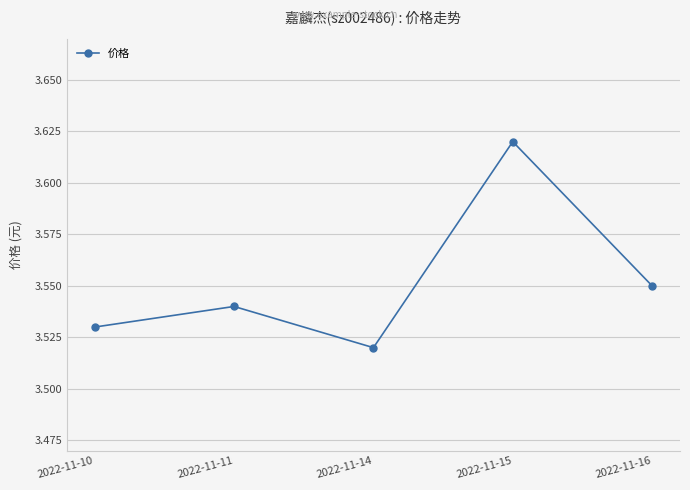

True or false: the data shows 1.9 at 2022-11-14.

False